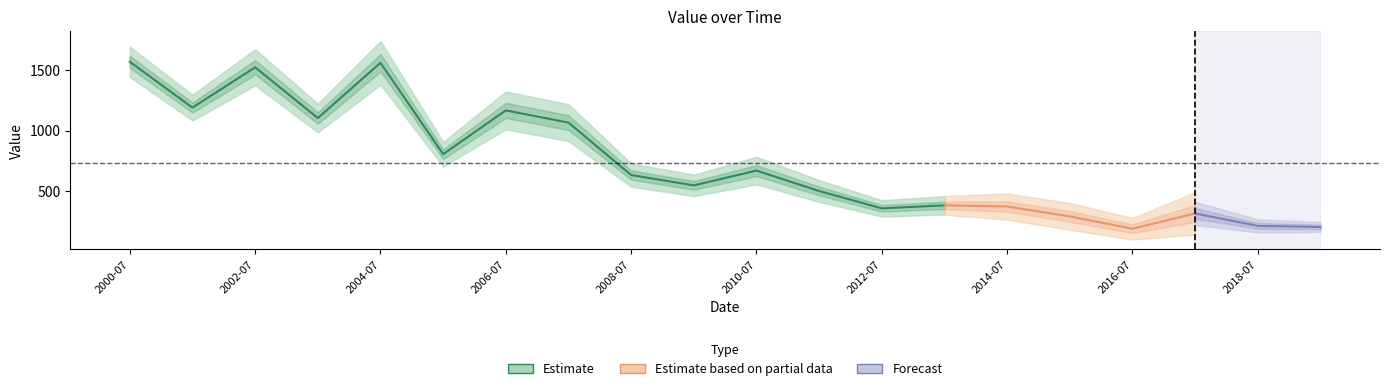

What is the difference between the values at 2001-07-15 and 2015-07-15?

895.3